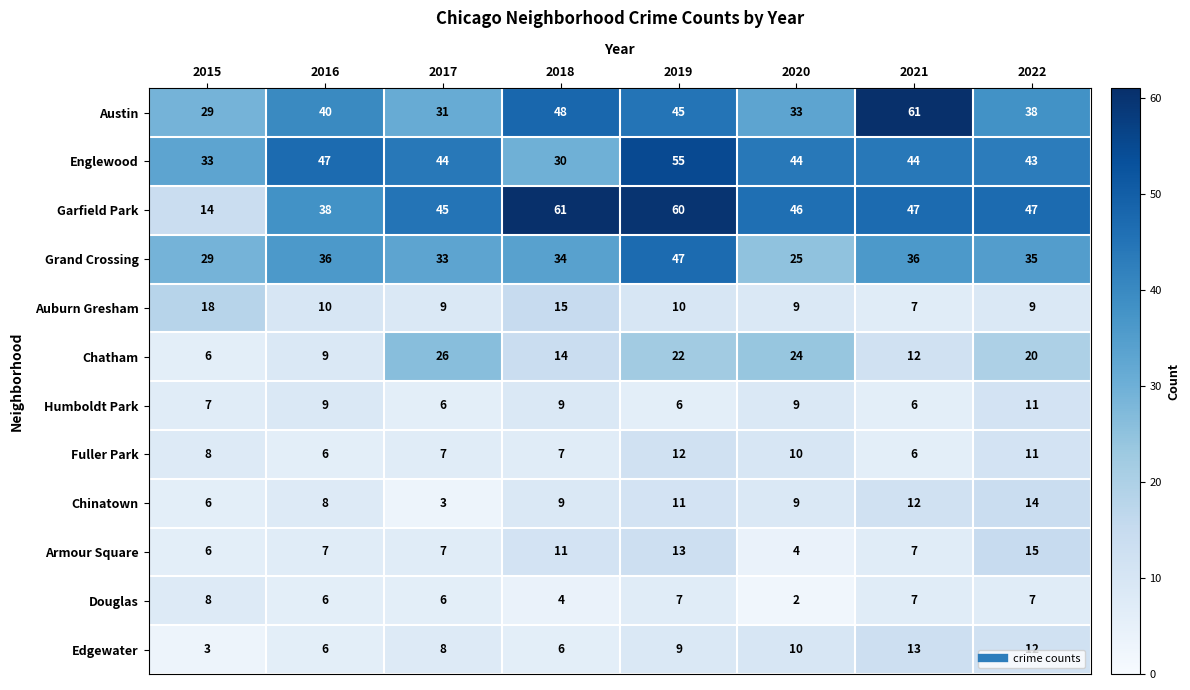

True or false: Douglas has a value of 2 at 2020.

True